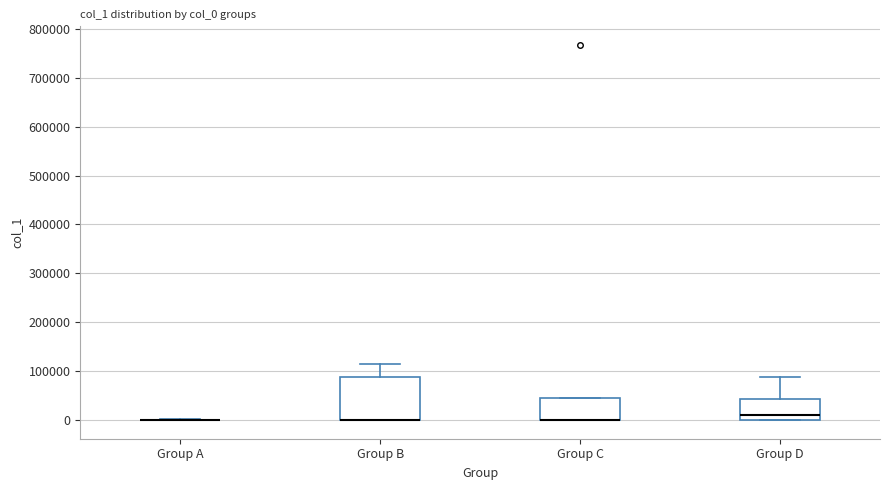

Reading left to right, read every box against the y-axis: the position of its median line, the range the box covers, and the ends of its whiskers. The values are not printed on the chart, so give them approximately, as read against the axis.

Group A: box collapsed to a line at 0, whiskers 0 to 0
Group B: median 0 (drawn on the box's lower edge), box 0 to 90000, whiskers 0 to 110000
Group C: median 0 (drawn on the box's lower edge), box 0 to 50000, whiskers 0 to 50000
Group D: median 10000, box 0 to 40000, whiskers 0 to 90000